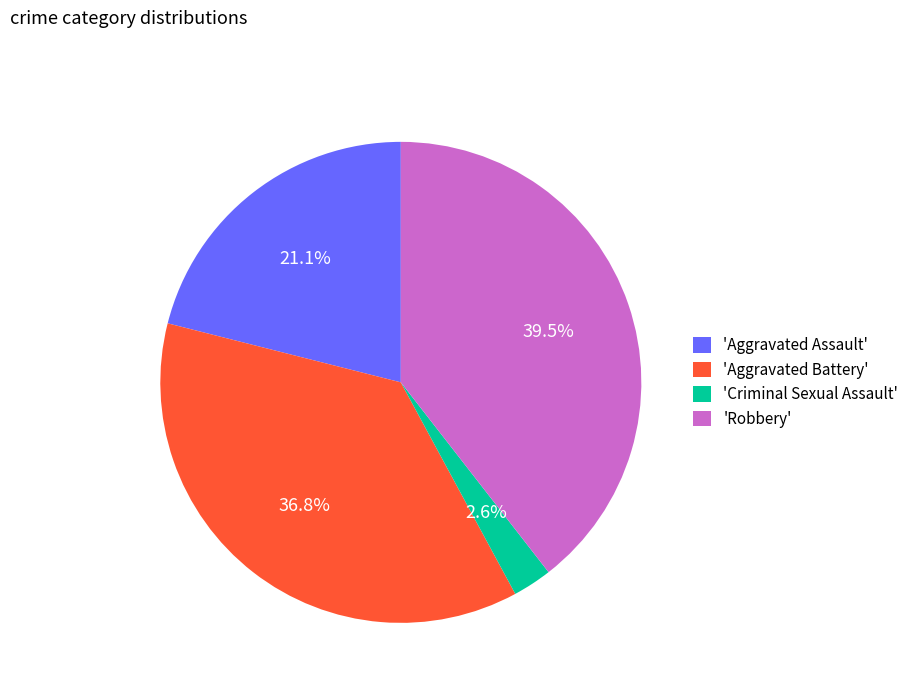

Is there any slice that represents more than half of the pie?

No